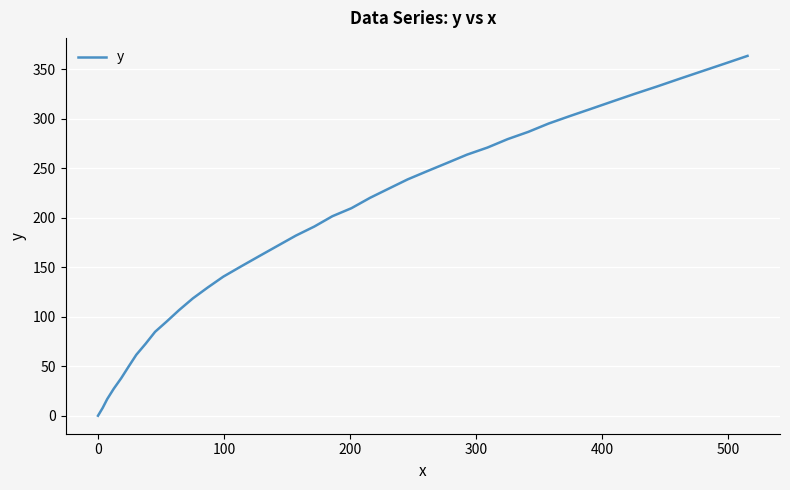

What is the difference between the maximum and minimum values?

363.6